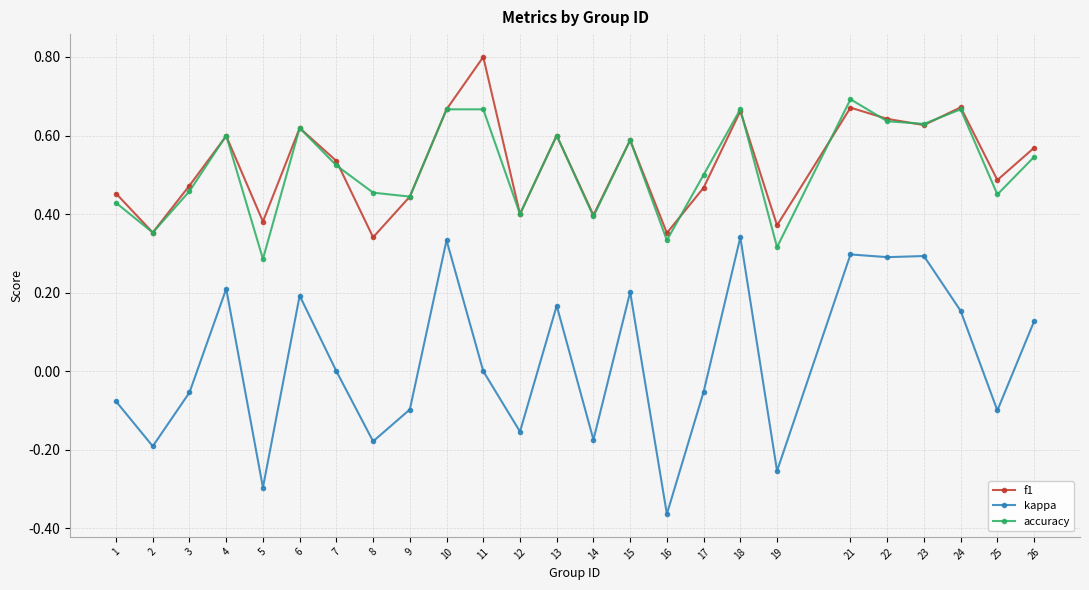

True or false: kappa has more than 2 points higher than both neighbors.

True